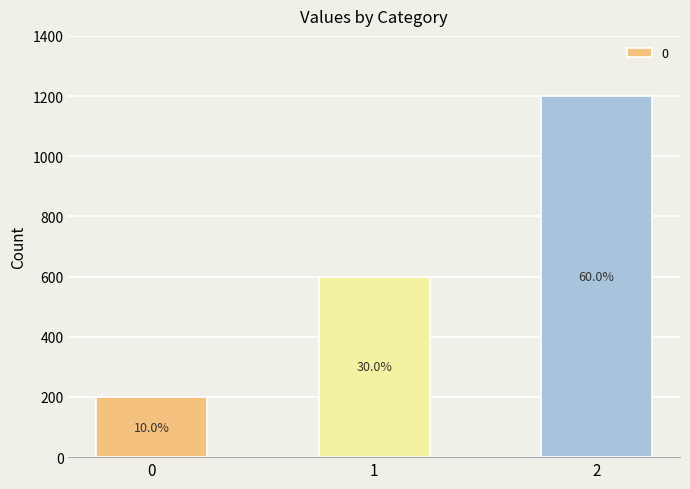

Reading right to left, what are all the values shown in this chart?

2=1200	1=600	0=200